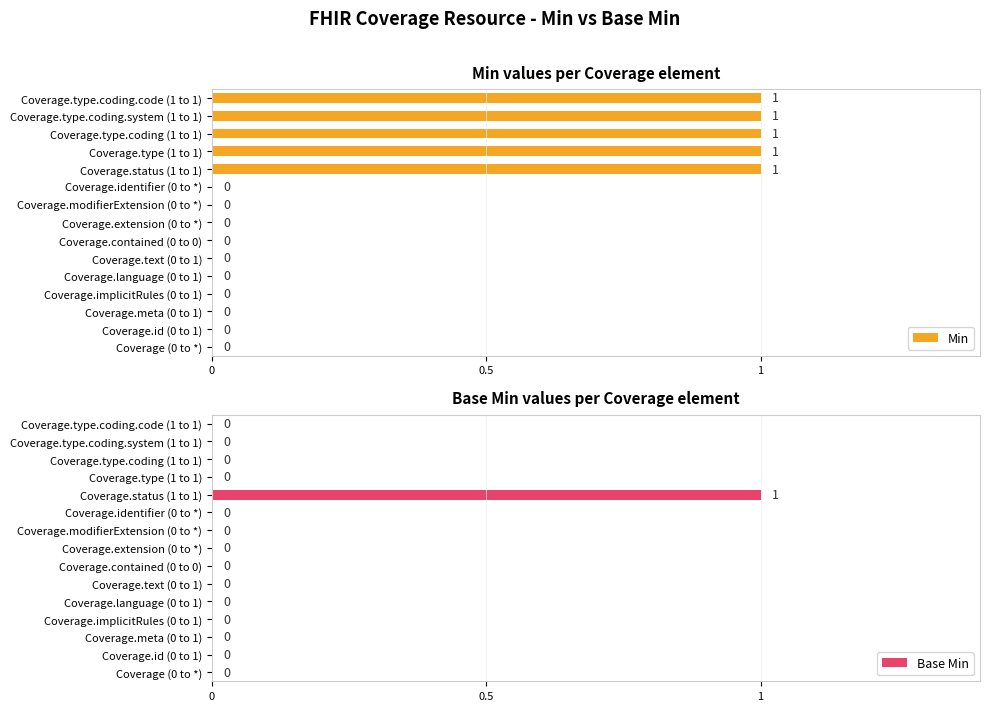

What is the maximum value shown in the chart?

1